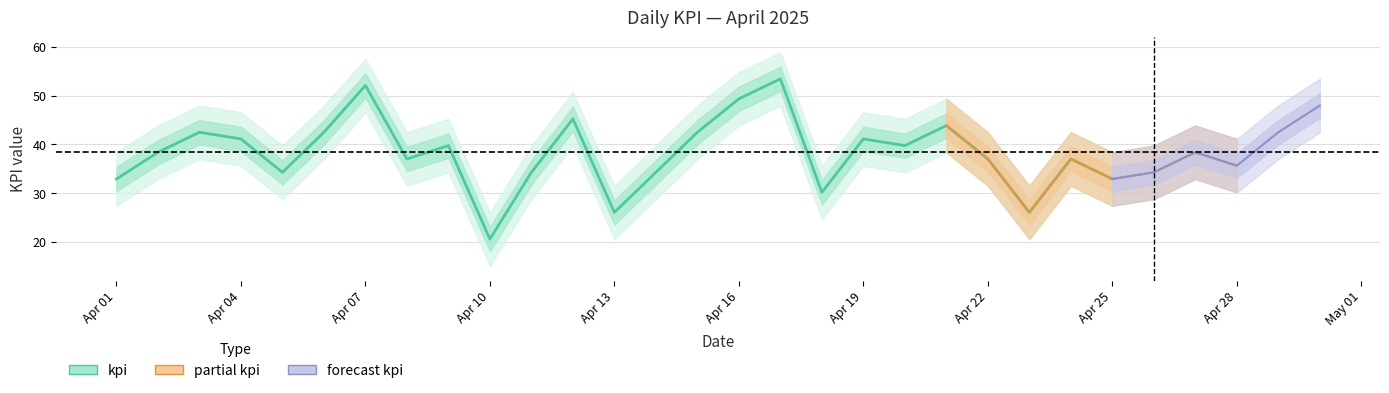

What is the difference between the second highest and second lowest values?

26.0